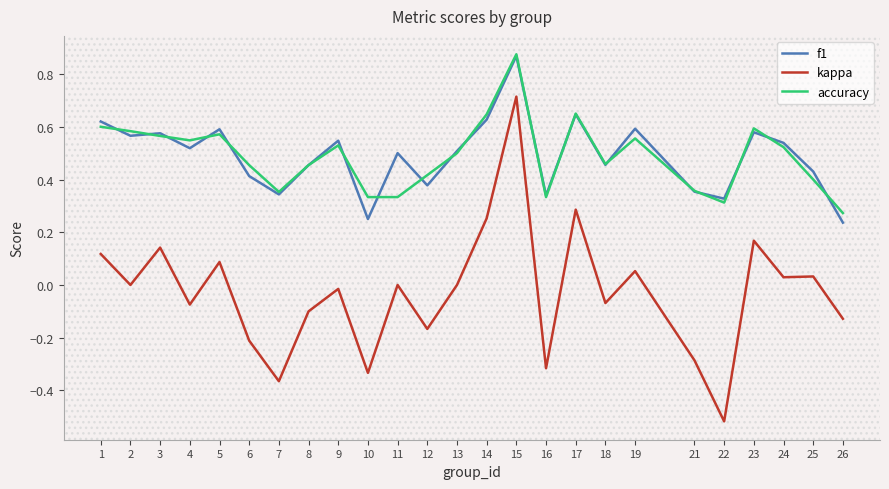

True or false: accuracy has a value of 0.6 at 1.

True